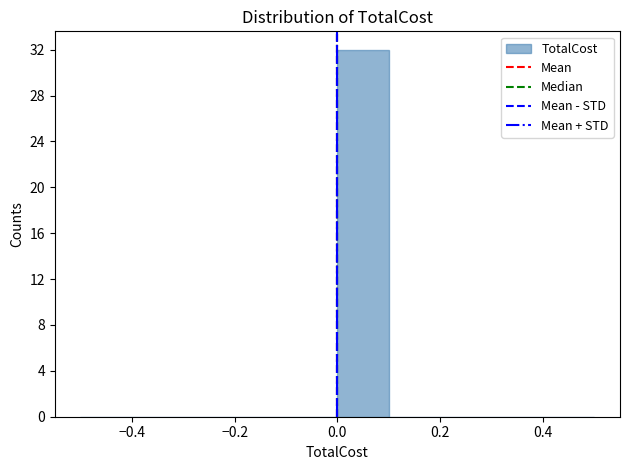

Reading left to right, list every bar in this chart as the range it spans on the x-axis followed by its height. The values are not printed on the chart, so give them approximately, as read against the axis.

-0.5 to -0.4: 0
-0.4 to -0.3: 0
-0.3 to -0.2: 0
-0.2 to -0.1: 0
-0.1 to 0.0: 0
0.0 to 0.1: 32
0.1 to 0.2: 0
0.2 to 0.3: 0
0.3 to 0.4: 0
0.4 to 0.5: 0